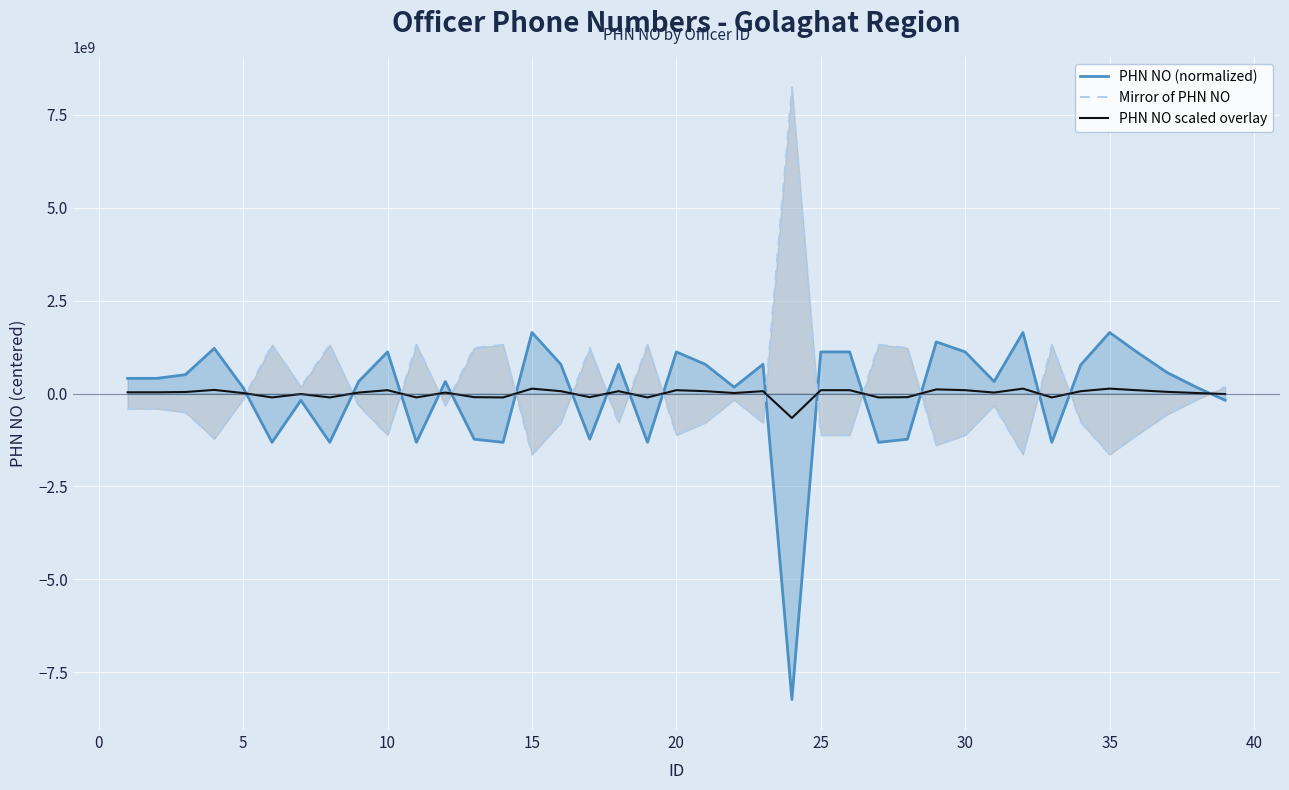

What is the value of the PHN NO scaled overlay point at the 24th from the left?

-658649814.2